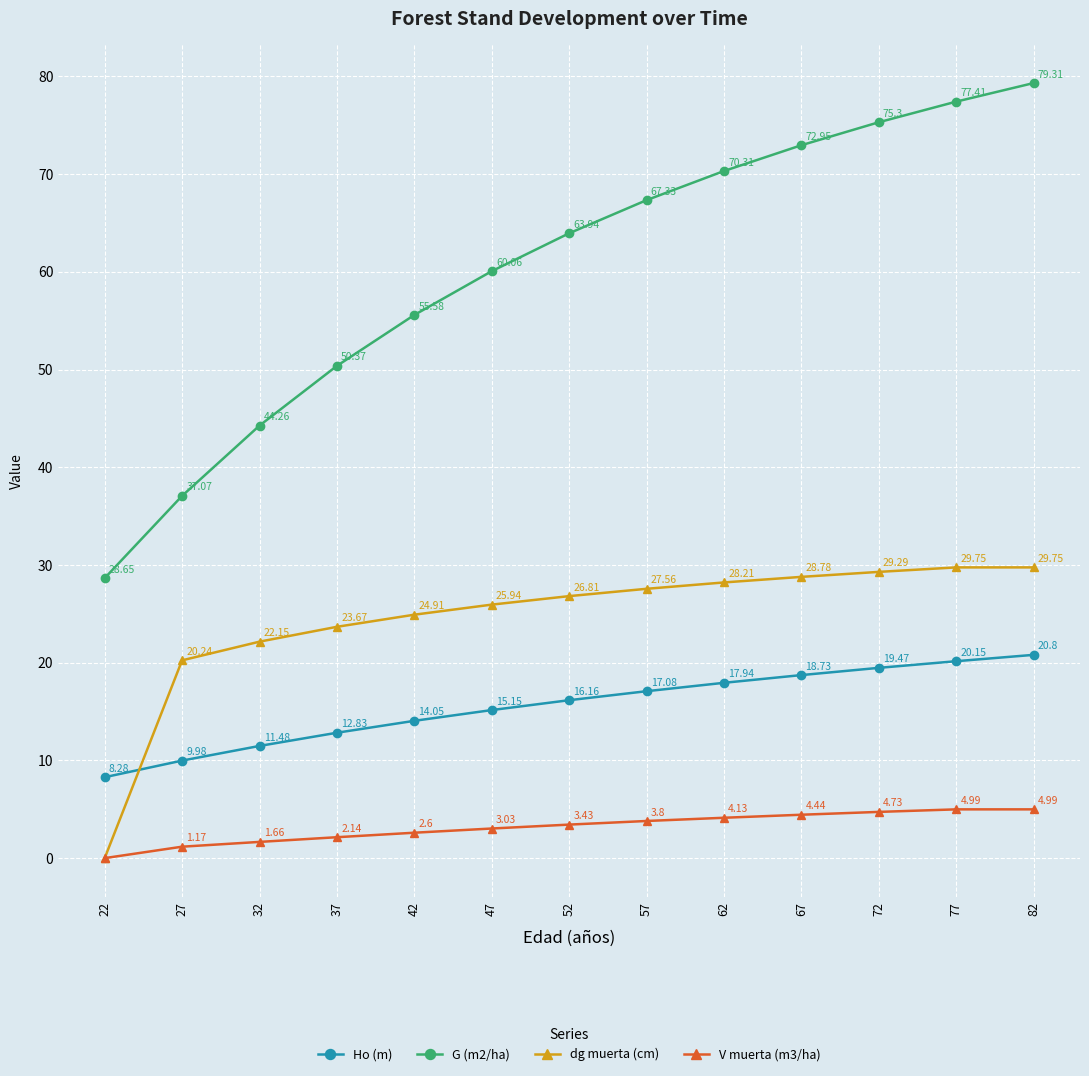

Is it true that dg muerta (cm) equals 24.9 at 42?

True